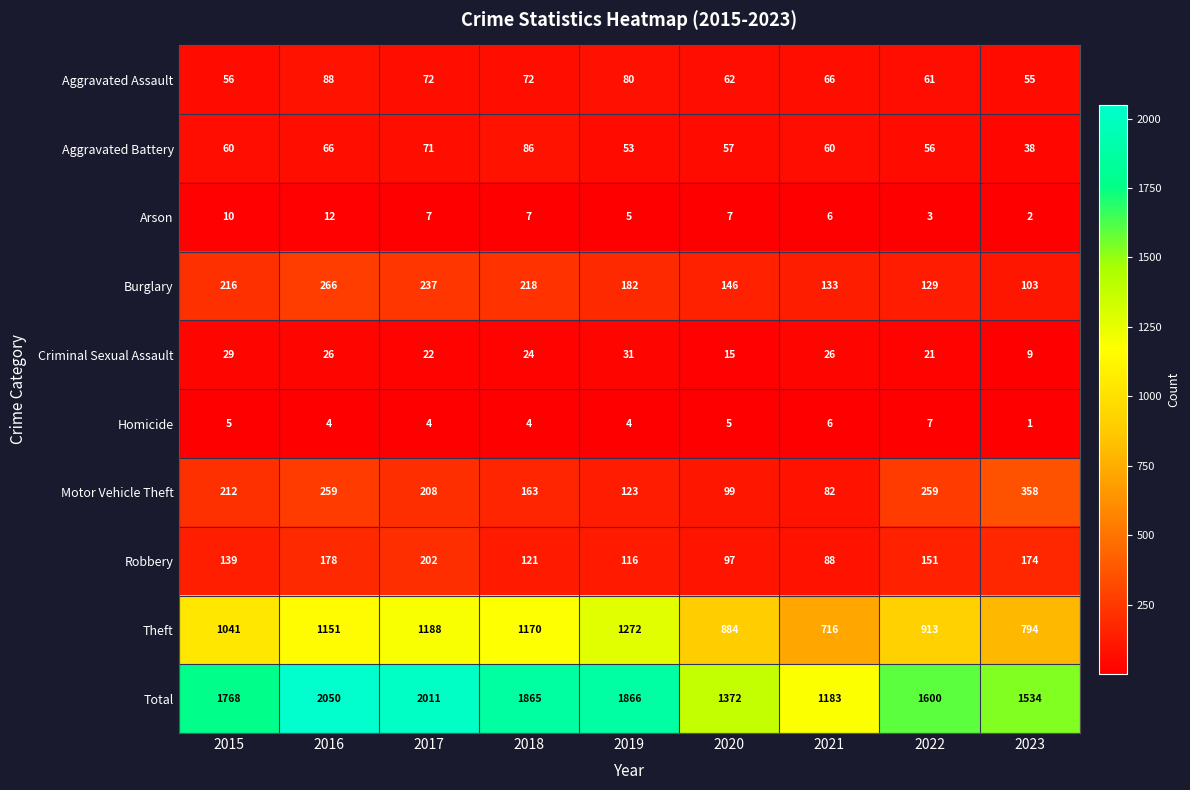

What is the difference between the second highest and minimum values in the Robbery series?

90